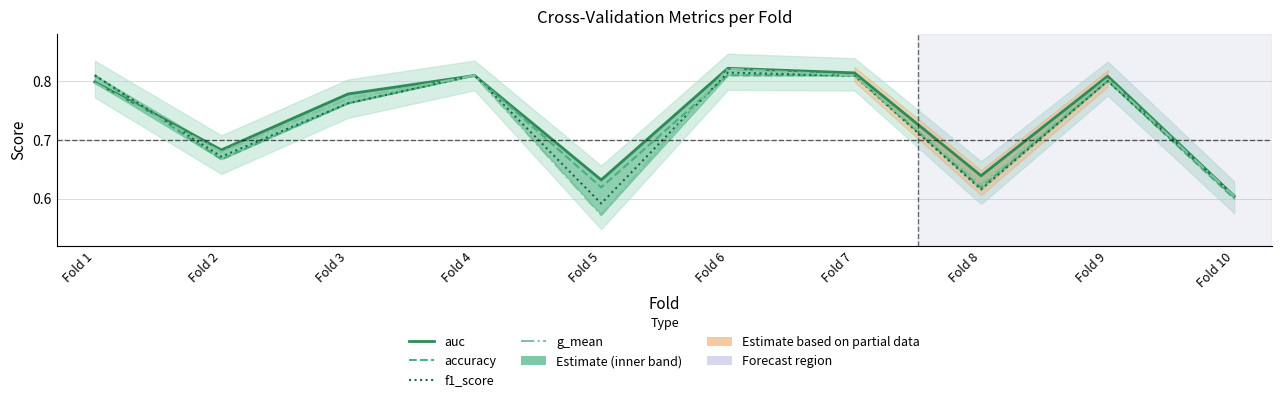

Reading left to right, what are all the values shown in this chart?

auc: Fold 1=0.8	Fold 2=0.7	Fold 3=0.8	Fold 4=0.8	Fold 5=0.6	Fold 6=0.8	Fold 7=0.8	Fold 8=0.6	Fold 9=0.8	Fold 10=0.6
accuracy: Fold 1=0.8	Fold 2=0.7	Fold 3=0.8	Fold 4=0.8	Fold 5=0.6	Fold 6=0.8	Fold 7=0.8	Fold 8=0.6	Fold 9=0.8	Fold 10=0.6
f1_score: Fold 1=0.8	Fold 2=0.7	Fold 3=0.8	Fold 4=0.8	Fold 5=0.6	Fold 6=0.8	Fold 7=0.8	Fold 8=0.6	Fold 9=0.8	Fold 10=0.6
g_mean: Fold 1=0.8	Fold 2=0.7	Fold 3=0.8	Fold 4=0.8	Fold 5=0.6	Fold 6=0.8	Fold 7=0.8	Fold 8=0.6	Fold 9=0.8	Fold 10=0.6